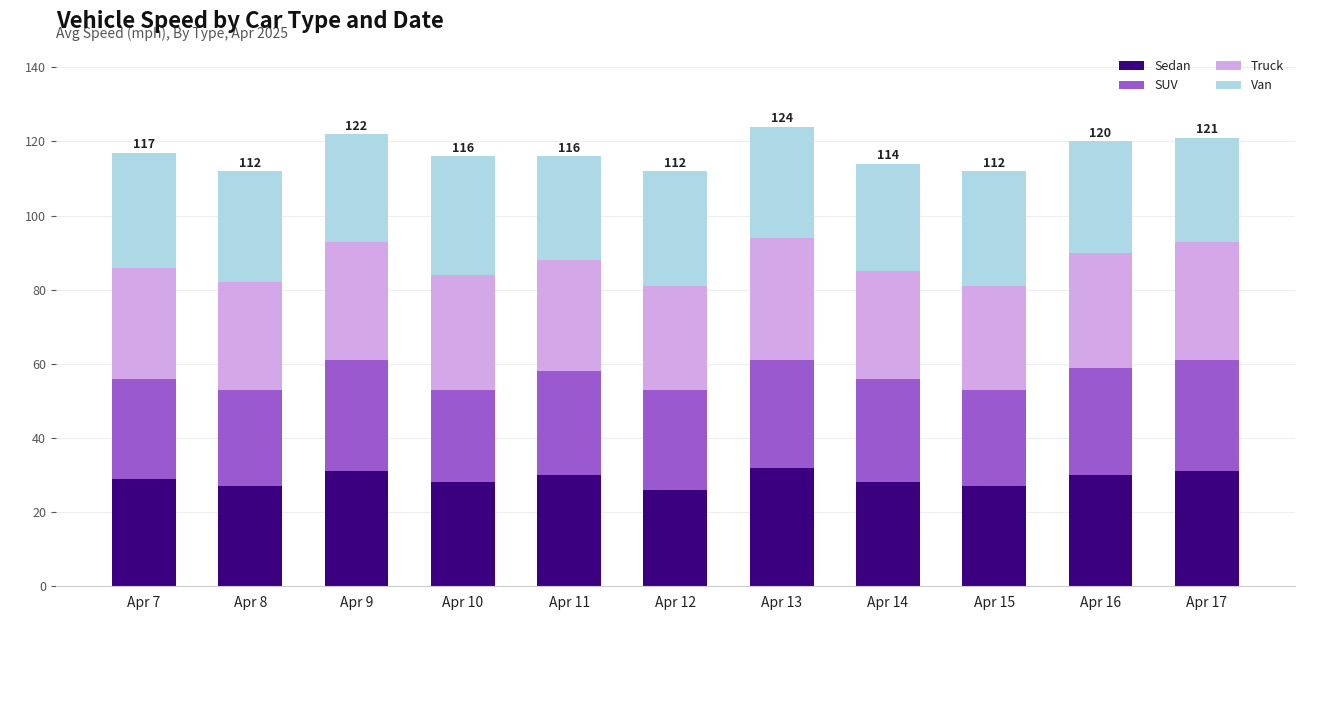

What is the difference between the maximum and minimum values in the Sedan series?

6